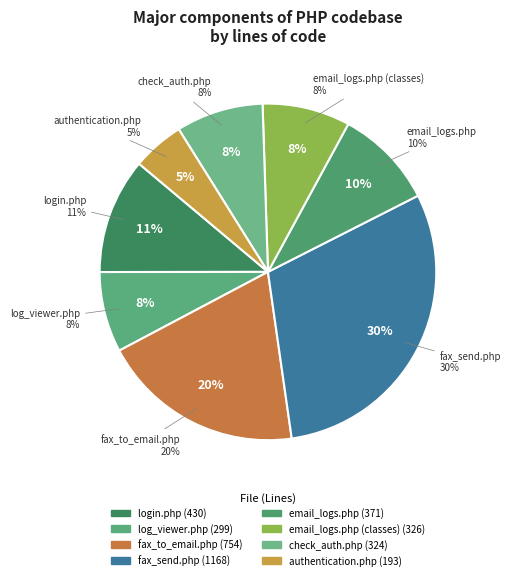

Is it true that authentication.php is 17% of the pie?

False